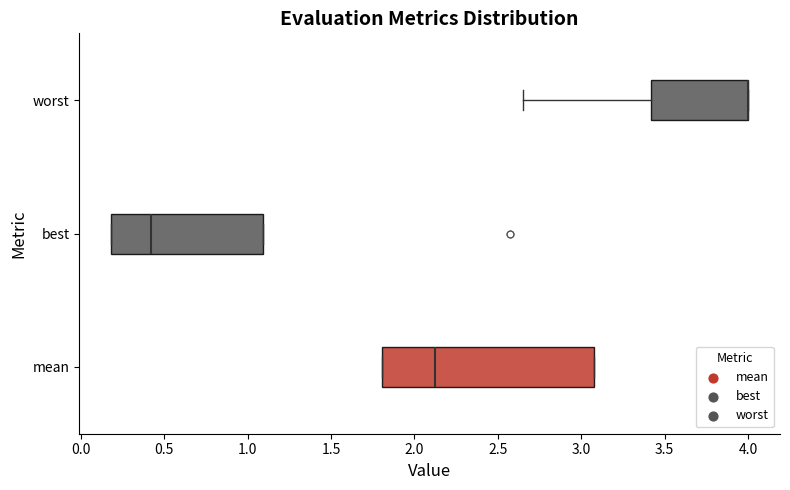

Reading bottom to top, read every box against the x-axis: the position of its median line, the range the box covers, and the ends of its whiskers. The values are not printed on the chart, so give them approximately, as read against the axis.

mean: median 2.10, box 1.80 to 3.10, whiskers 1.80 to 3.10
best: median 0.40, box 0.20 to 1.10, whiskers 0.20 to 1.10
worst: median 4.00 (drawn on the box's right edge), box 3.40 to 4.00, whiskers 2.65 to 4.00